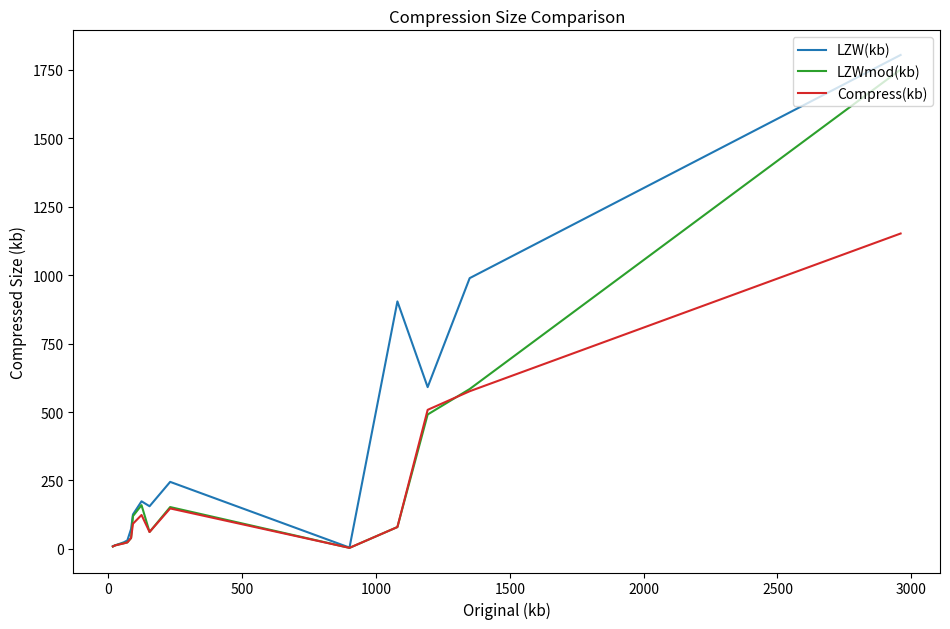

Which series has the widest spread of values?

LZW(kb)